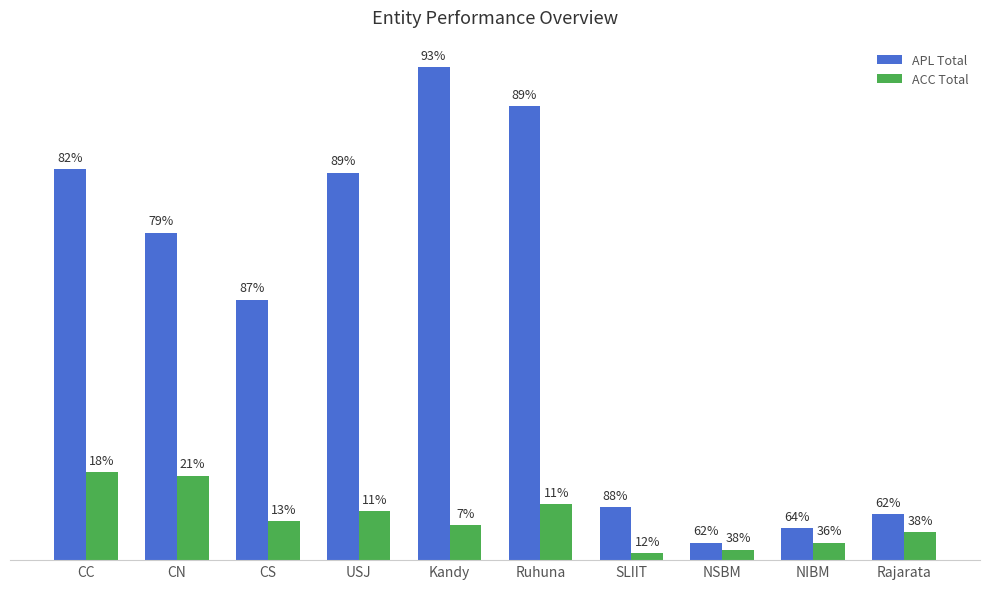

Rank the series at CC from highest to lowest value.

APL Total, ACC Total